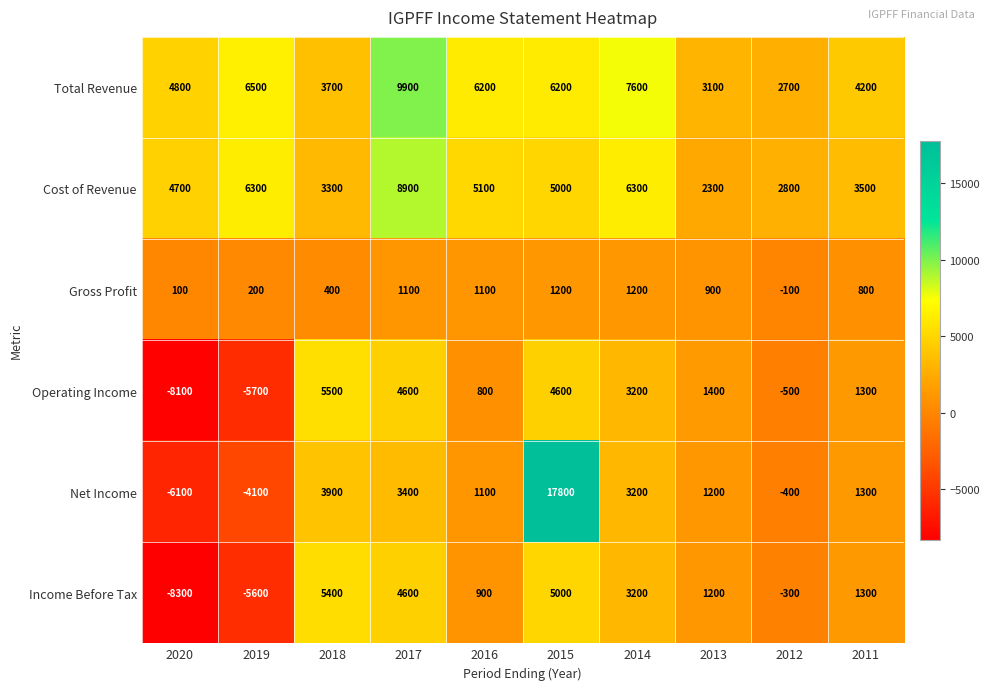

What value does the Income Before Tax series have at 2015, to the nearest 50?

5000